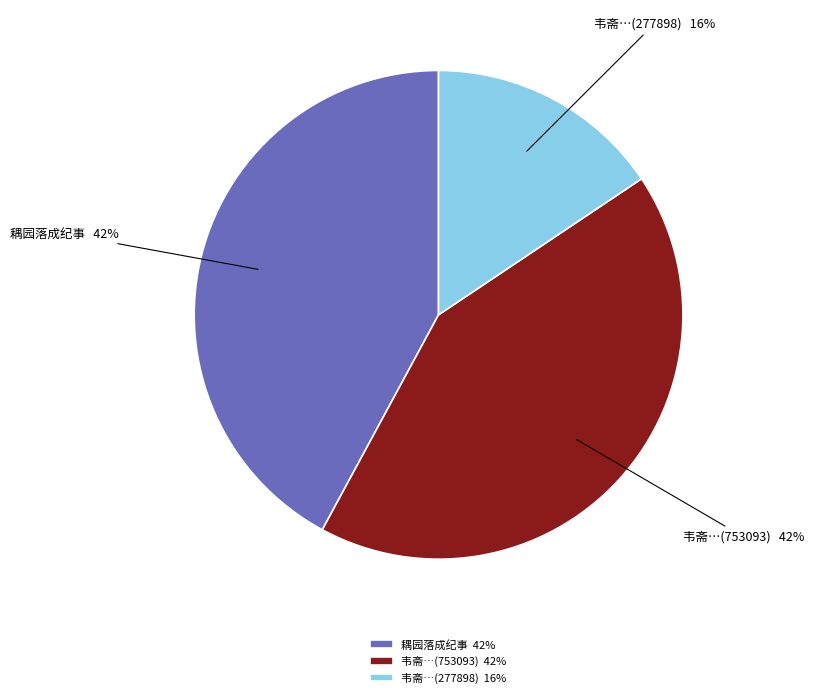

To the nearest percent, what percentage of the pie is 韦斋…(753093)?

42%